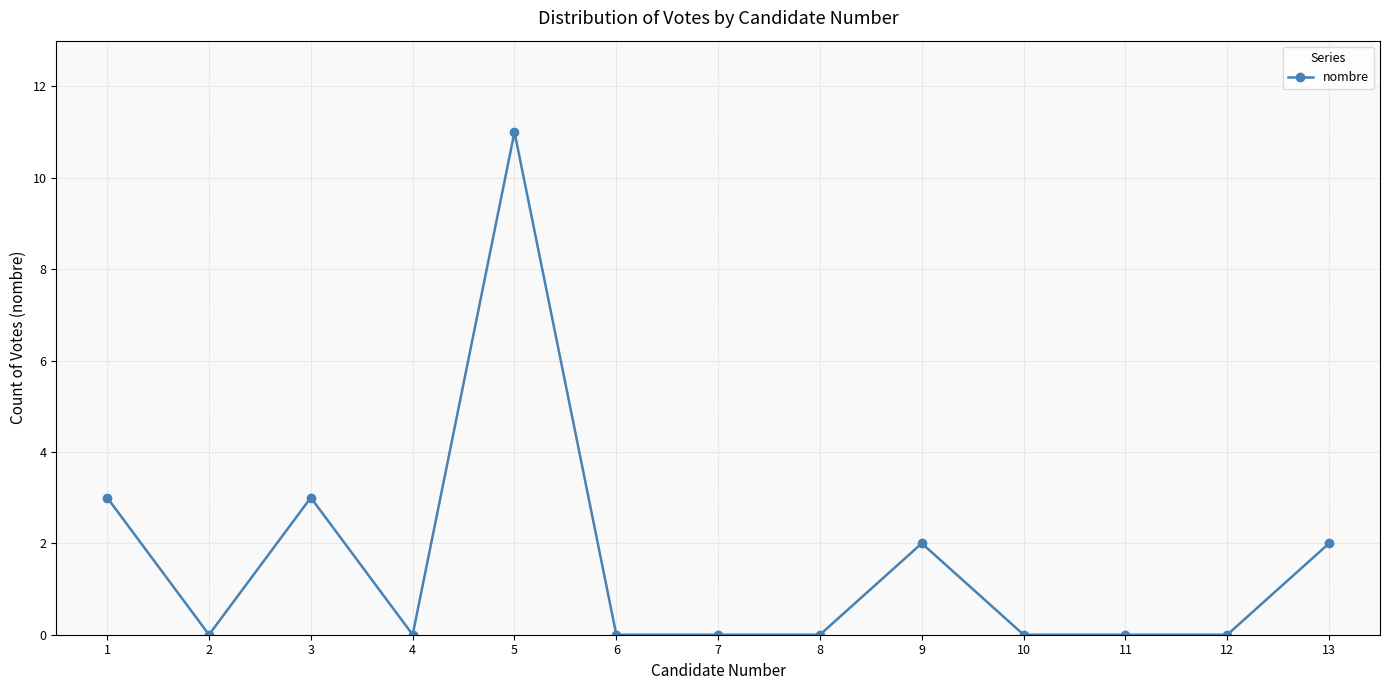

True or false: there are more than 2 points higher than both neighbors.

True